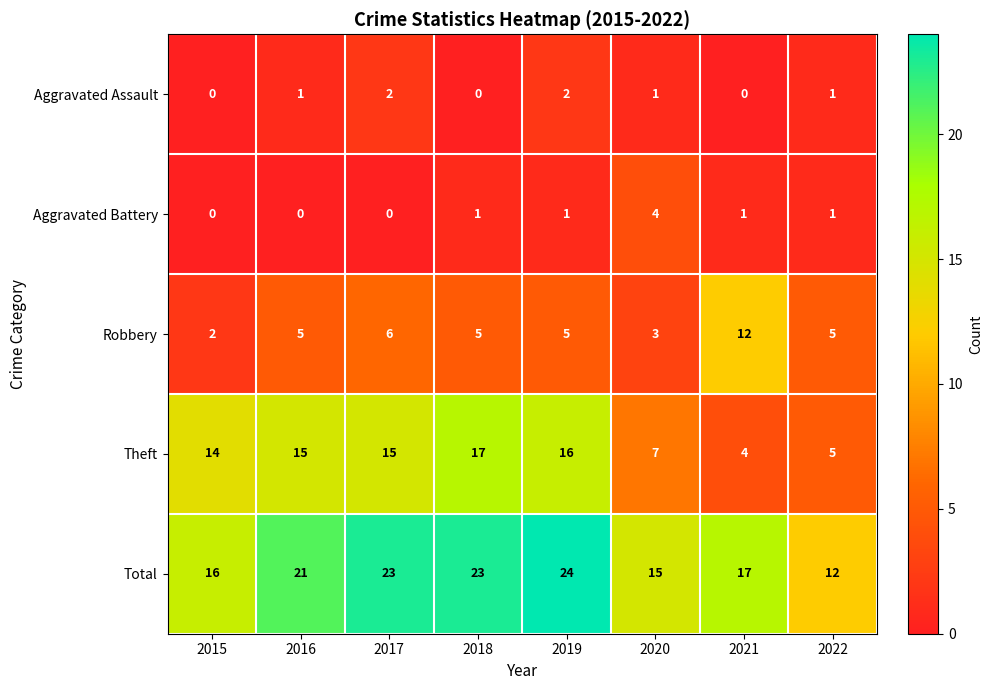

The Aggravated Assault series shows 0 at 2022. True or false?

False